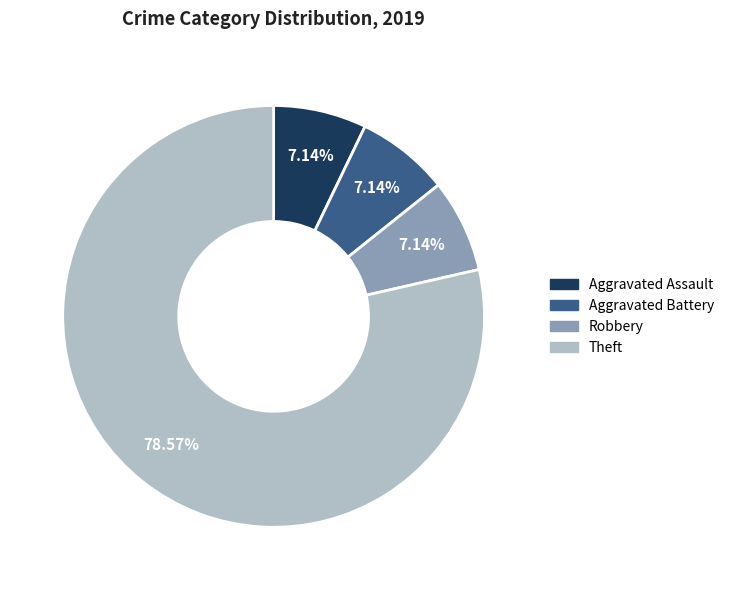

How much of the chart is everything except Theft?

21.4%